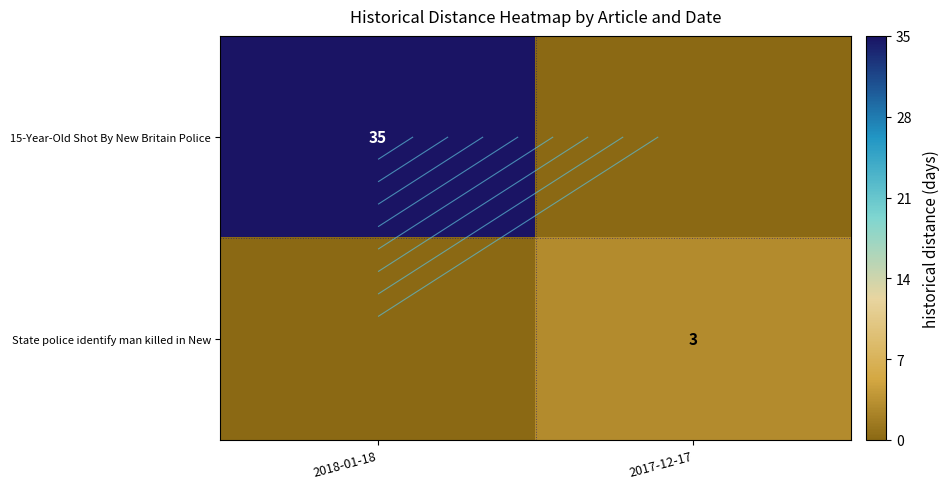

What is the sum of the 15-Year-Old Shot By New Britain Police values at 2018-01-18 and 2017-12-17?

35